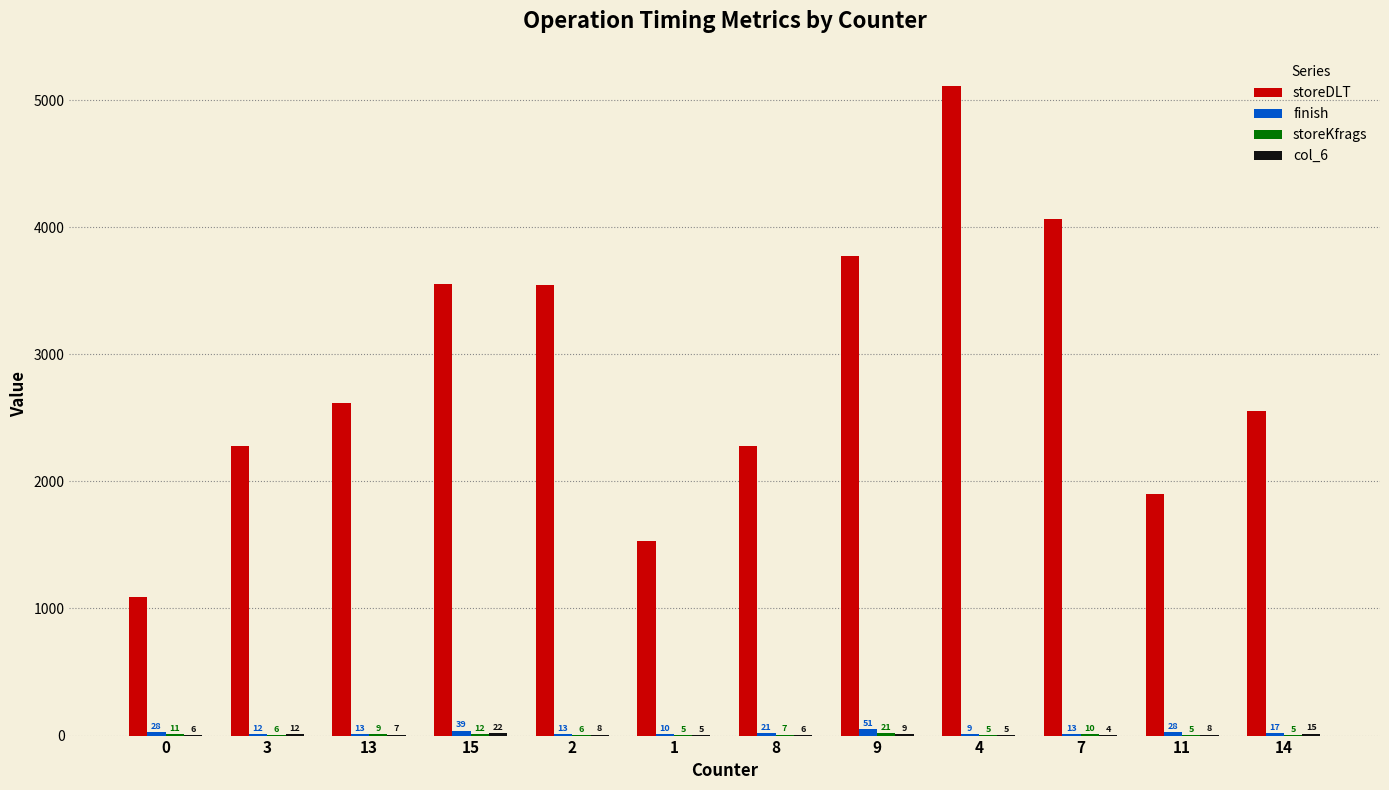

The storeDLT series shows 781 at 14. True or false?

False